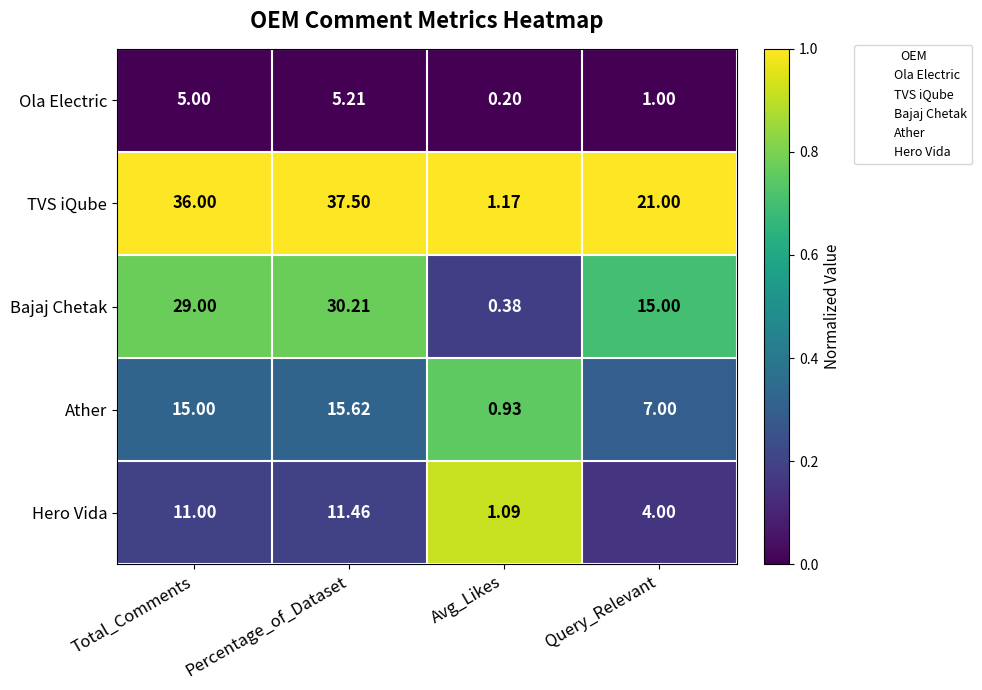

At which category is the sum across all series the highest?

Percentage_of_Dataset